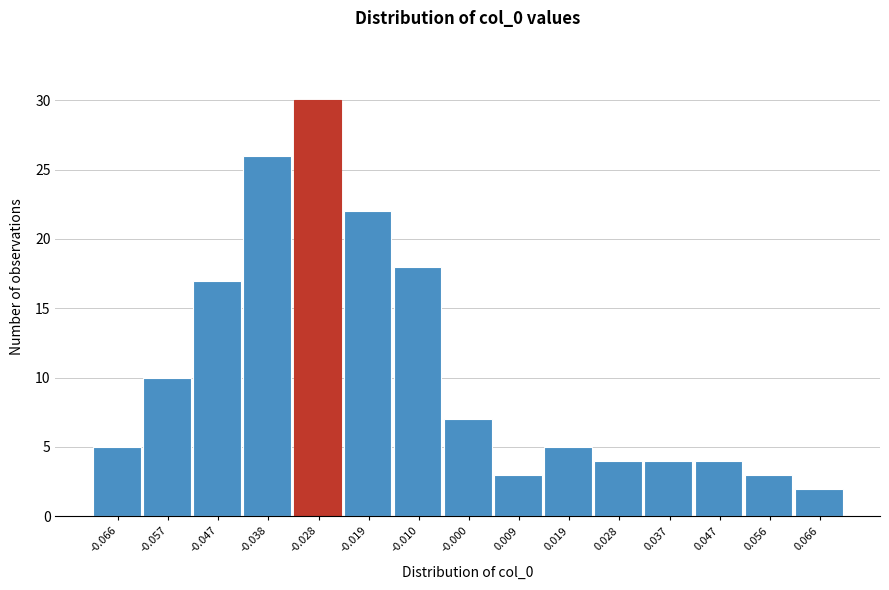

How tall is the bar that spans 0.051 to 0.061 on the x-axis? Neither the bar edges nor the heights are printed on the chart, so give them approximately, as read against the axes.

3